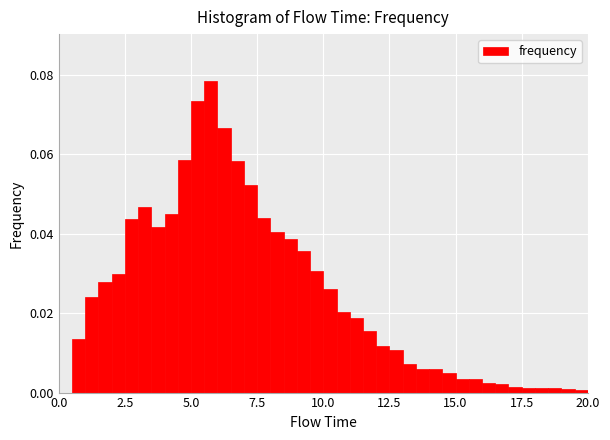

Around what value on the x-axis is the tallest bar? Give the approximate position of its centre, as read against the axis.

6.0